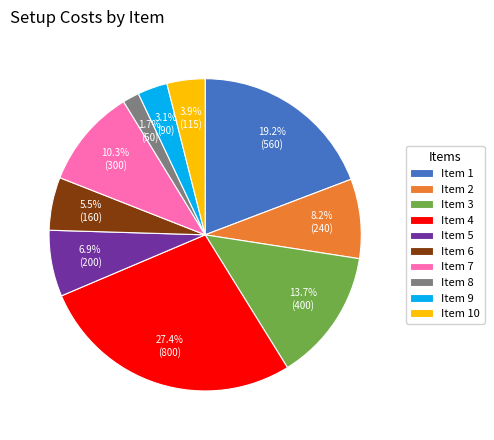

Which slice is the largest?

Item 4